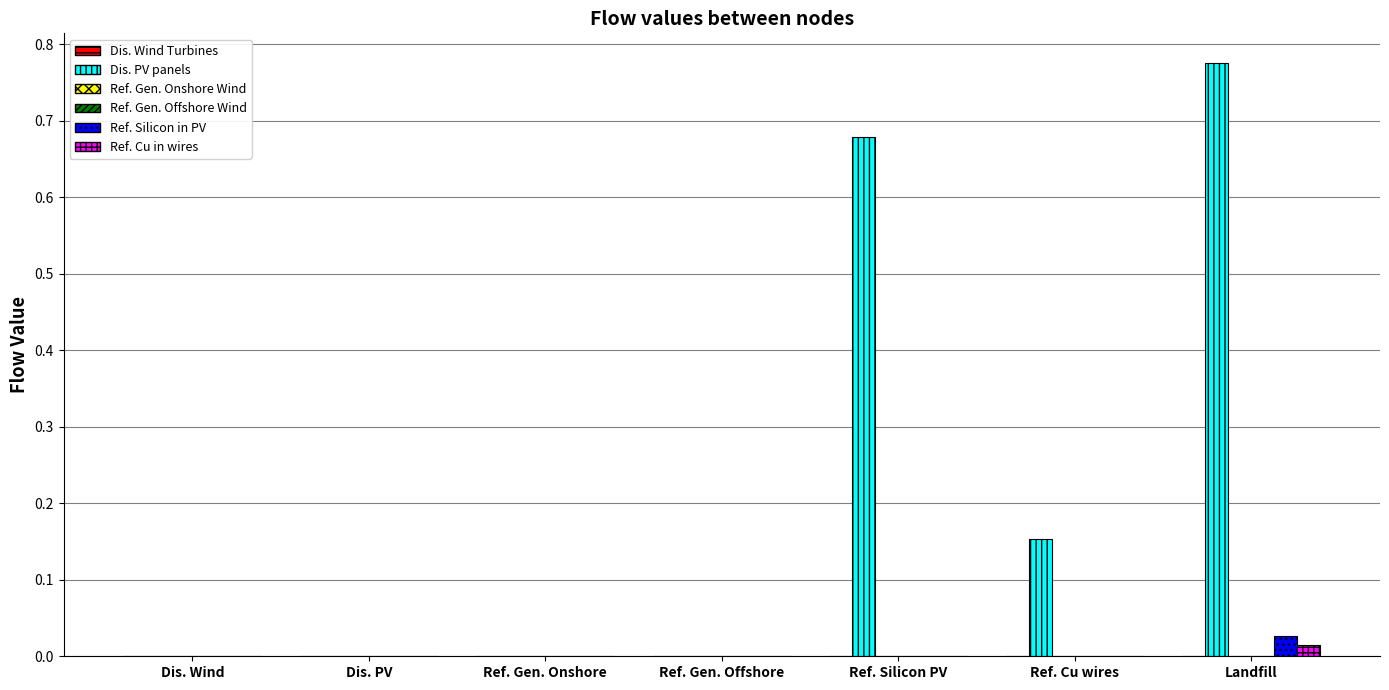

At which category is the sum across all series the highest?

Landfill